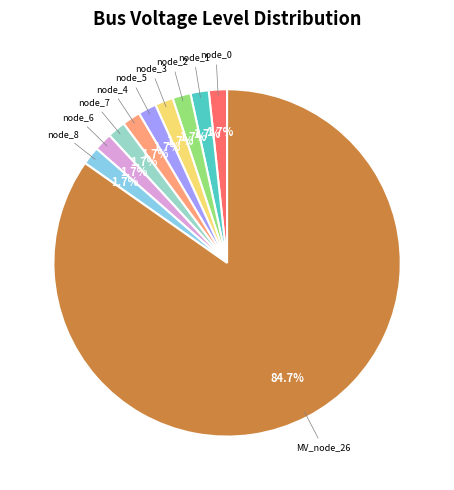

Is there a majority slice in this chart?

Yes